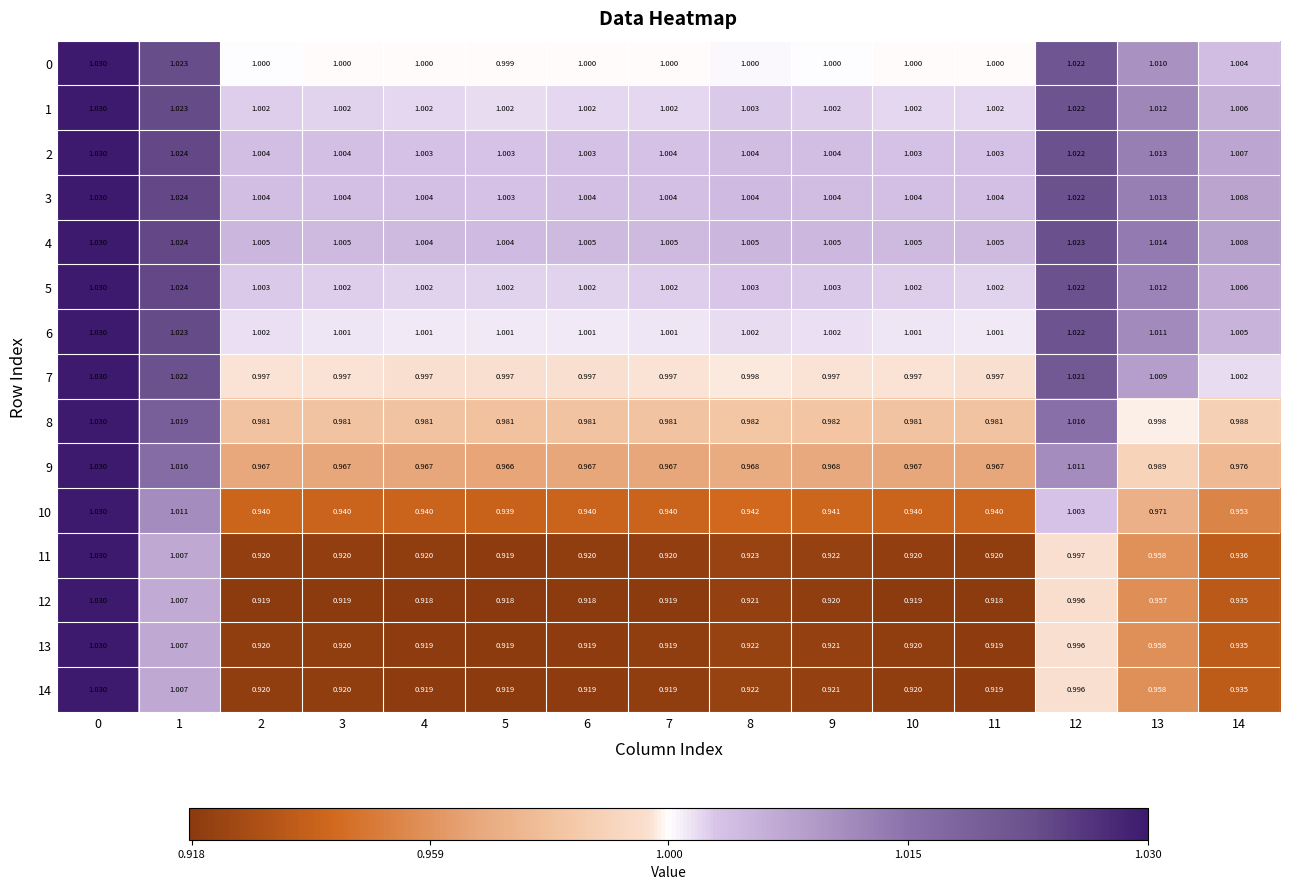

Count the number of categories in the chart.

15